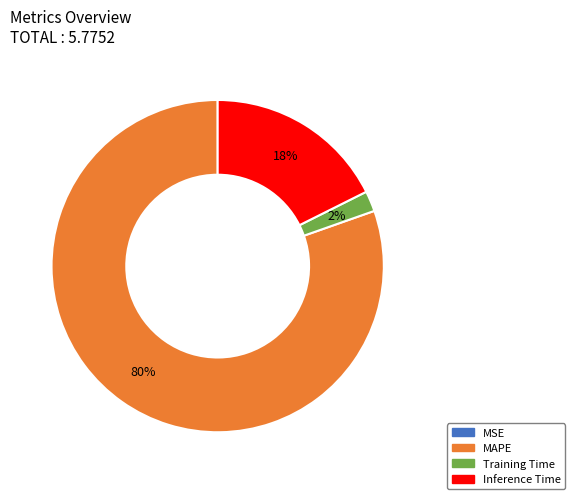

Combined, do Inference Time and Training Time account for over 50%?

No